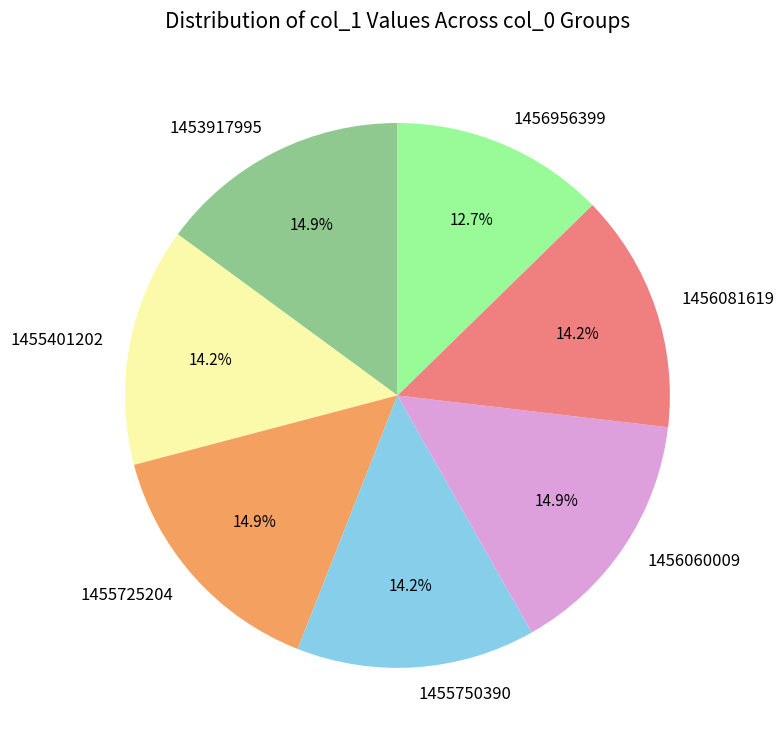

To the nearest percent, what is the average slice percentage?

14%